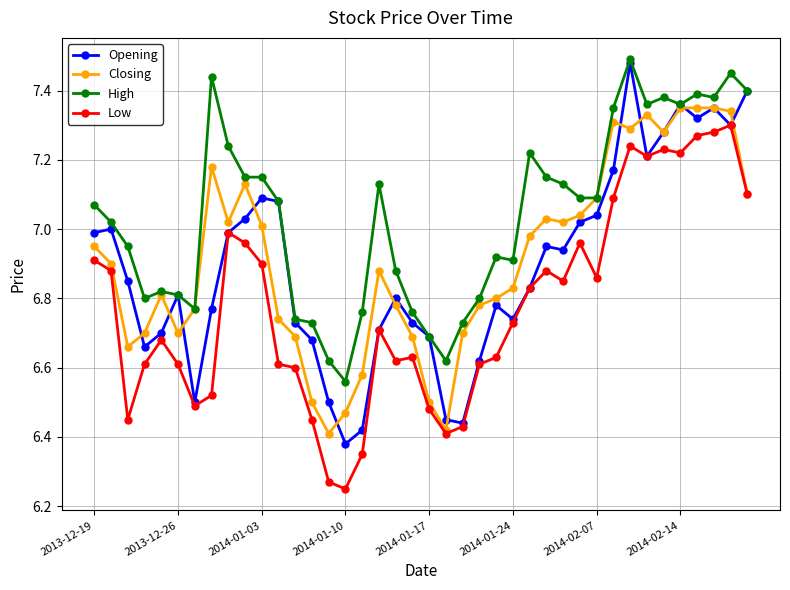

Is this an area chart (filled region under the line)?

No